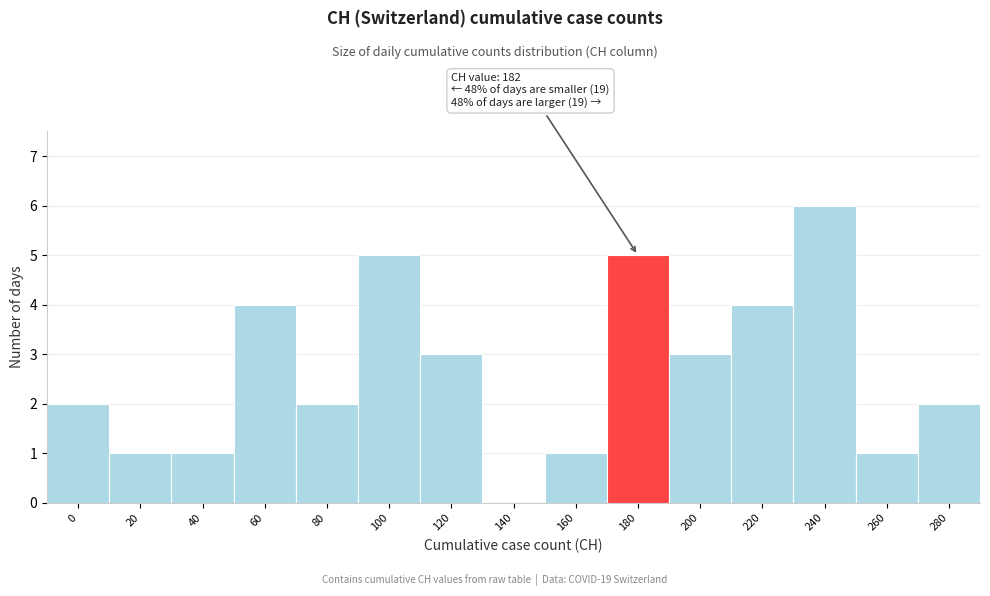

Reading right to left, extract all data points from this chart.

280=2	260=1	240=6	220=4	200=3	180=5	160=1	140=0	120=3	100=5	80=2	60=4	40=1	20=1	0=2